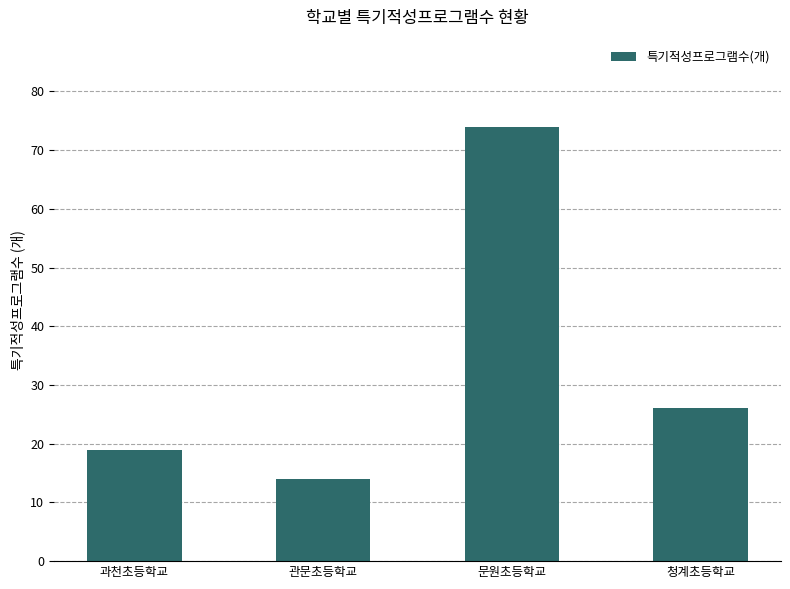

What is the sum of all values?

133